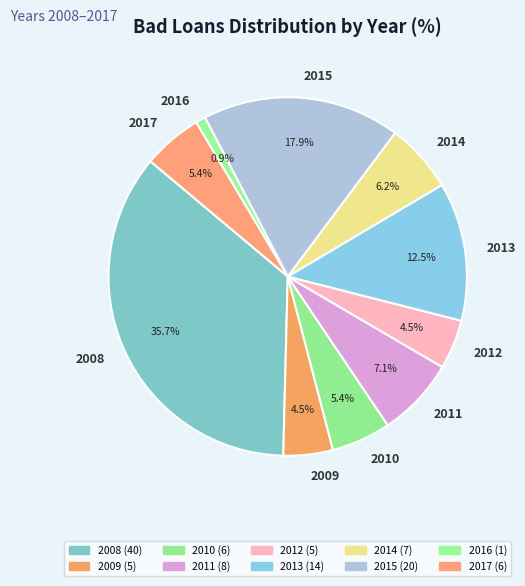

Which category has the smallest portion of the pie?

2016